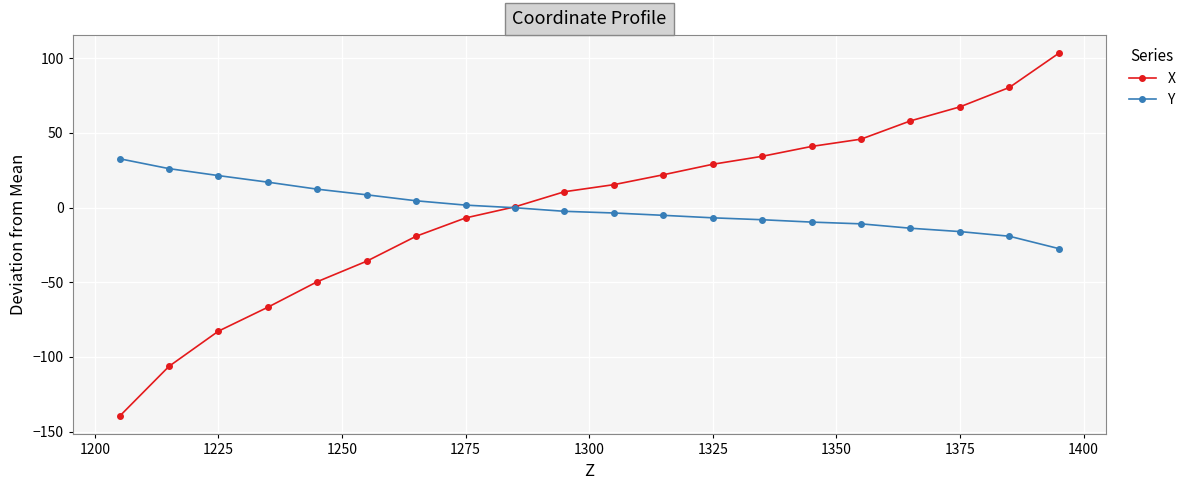

Rank the series by their maximum value, from lowest to highest.

Y, X